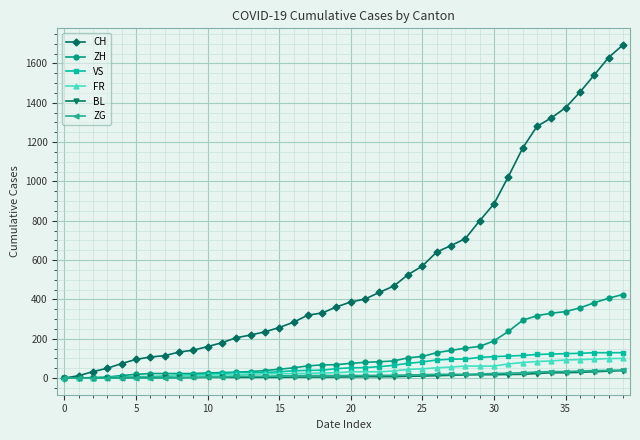

Which series has the widest spread of values?

CH